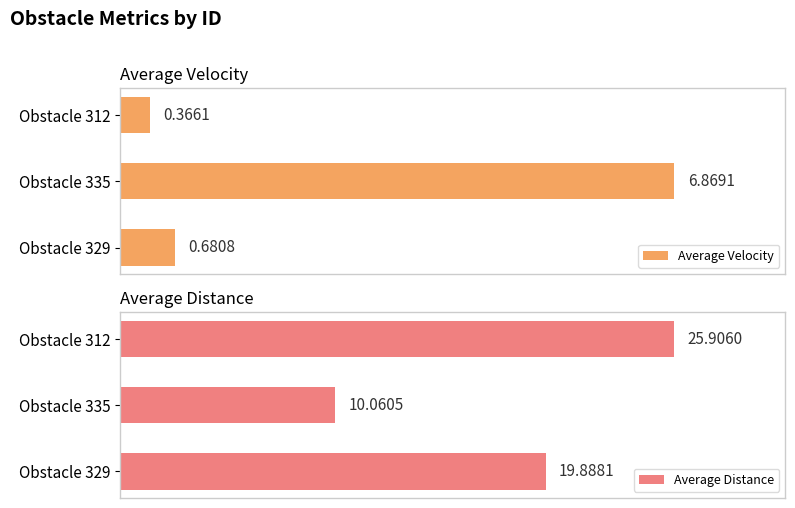

Which series has the largest range (max minus min)?

Average Distance